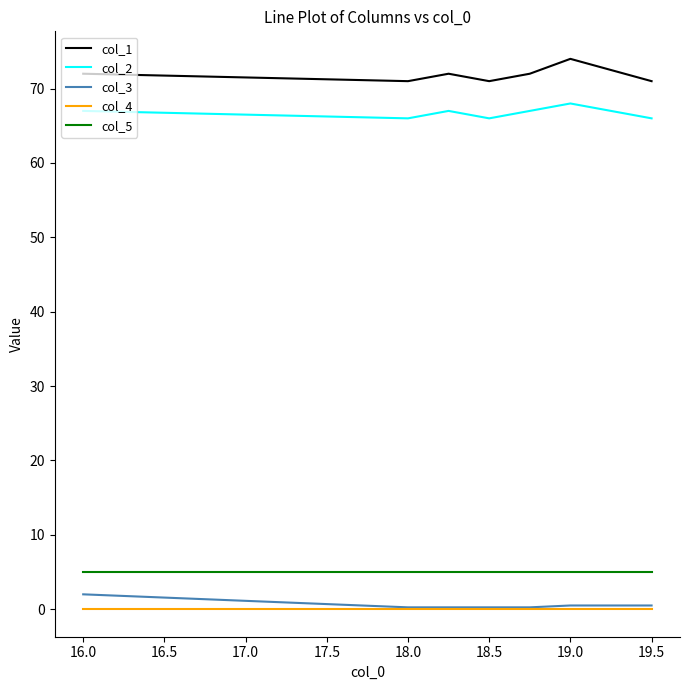

Which series has the largest total across all categories?

col_1